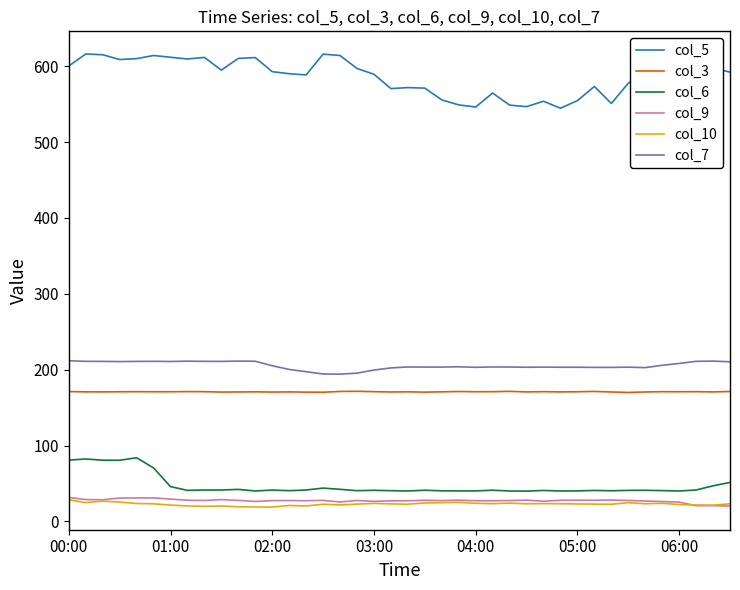

What is the smallest value displayed?

18.9